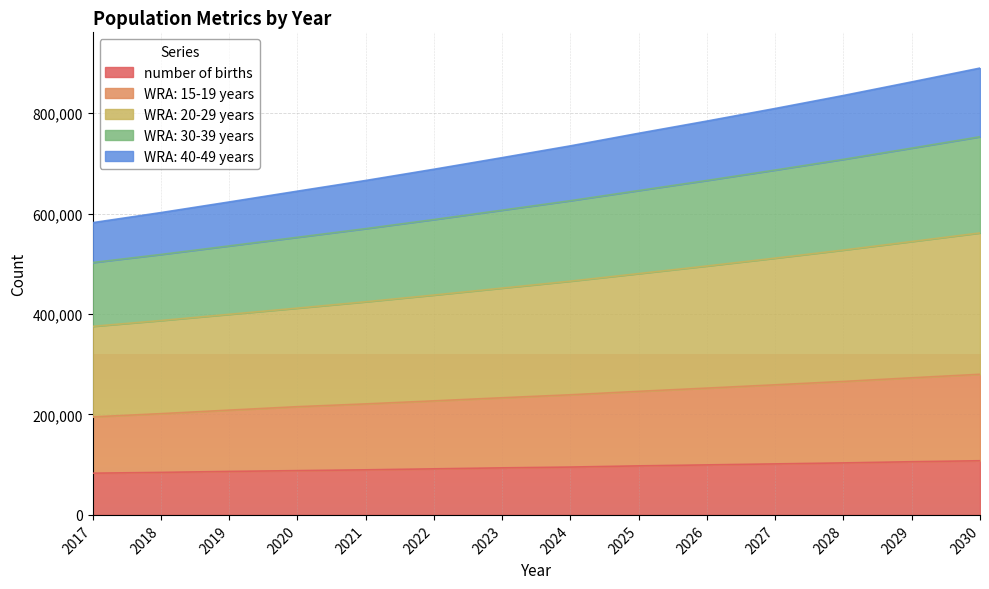

Is the value of WRA: 20-29 years at 2020 greater than the value of number of births at 2020?

Yes